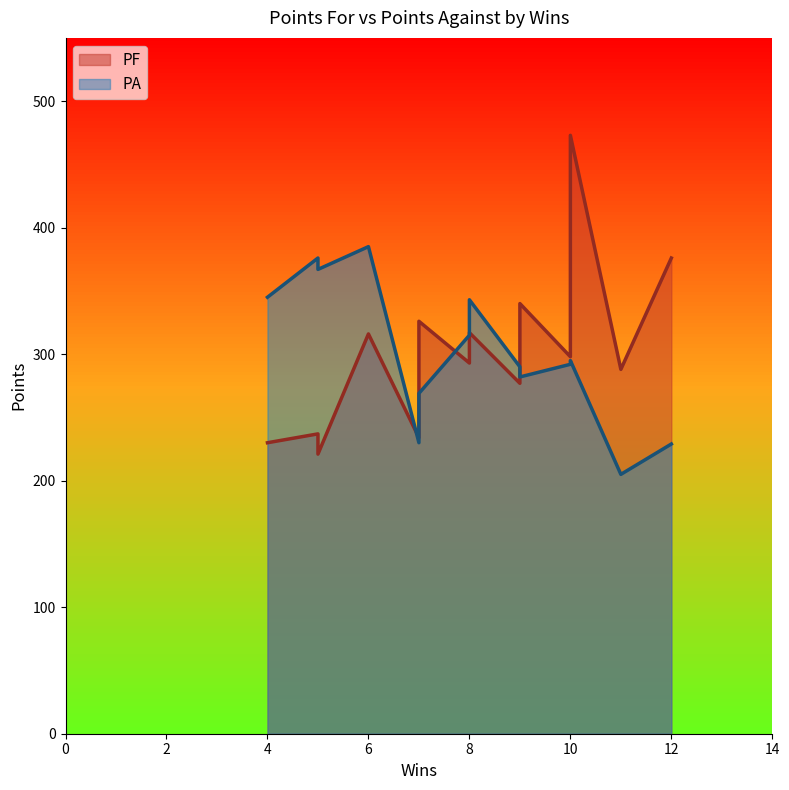

True or false: PA and PF intersect in this chart.

True